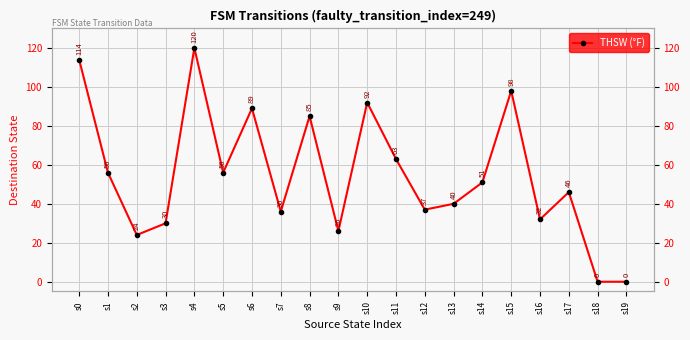

True or false: the data shows 46 at s16.

False